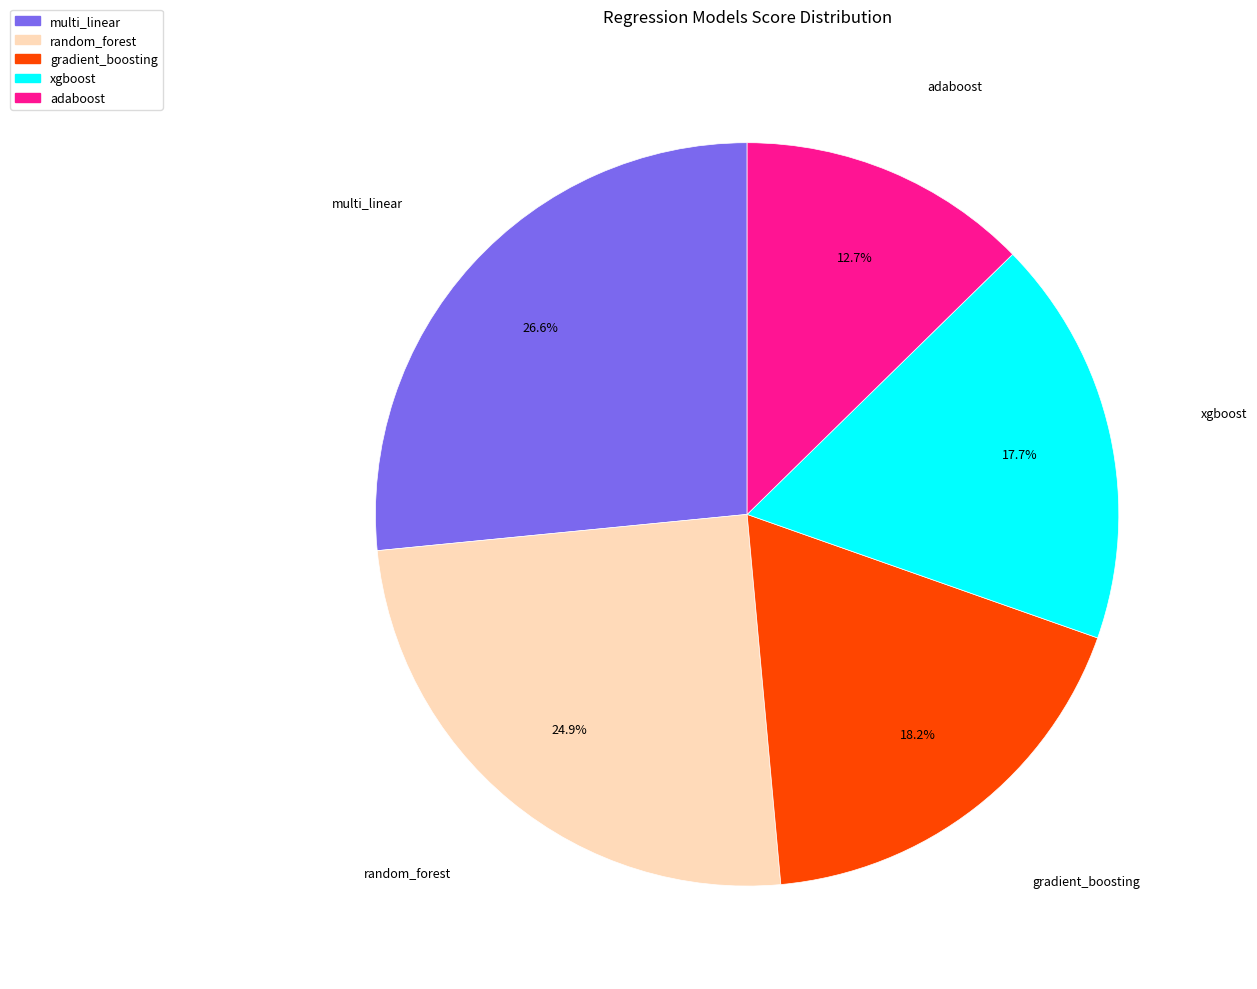

What percentage is NOT represented by random_forest?

75.1%